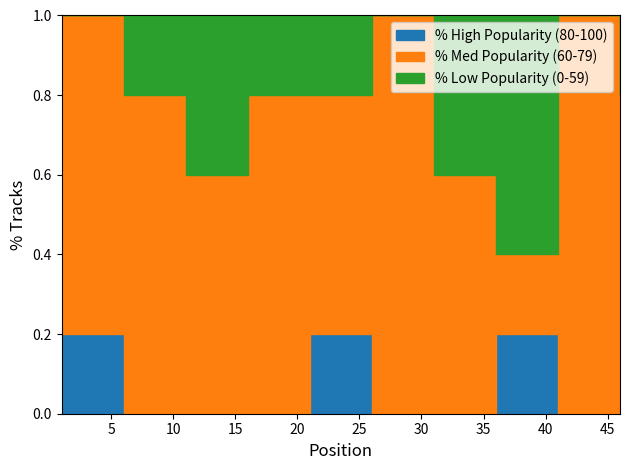

Which category has the highest value across all series?

1